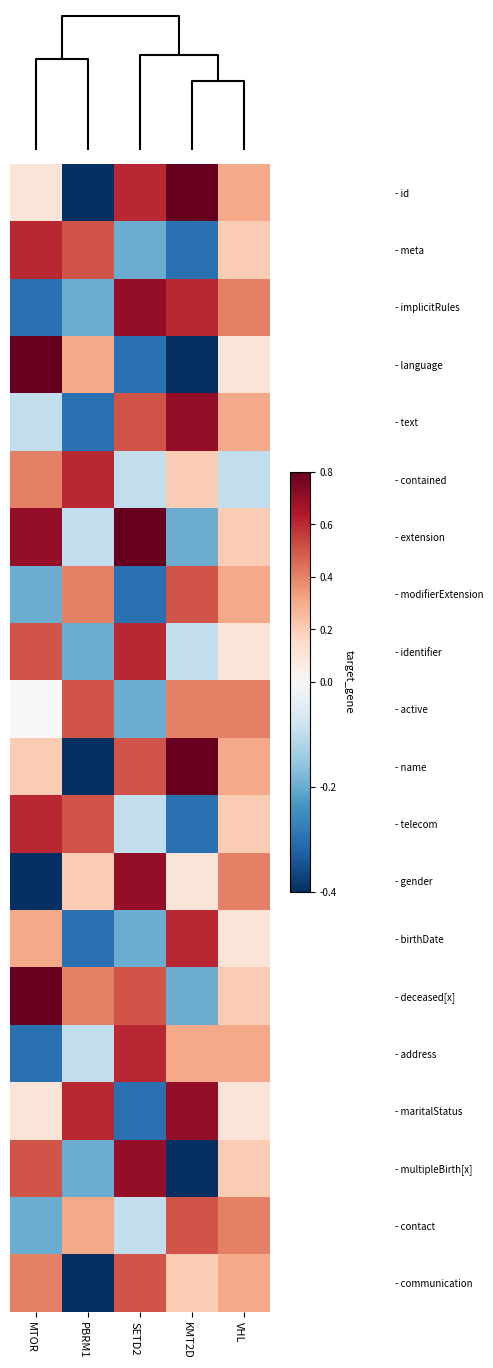

Which series has the widest spread of values?

- id